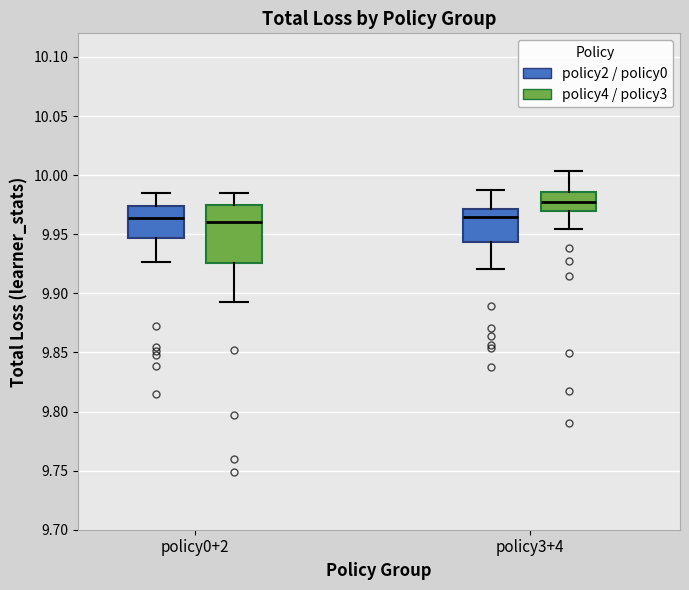

Reading left to right, transcribe this box plot: for each box, give where its median line is, the range the box spans, and where its two whiskers end, as read against the y-axis. The values are not printed on the chart, so give them approximately, as read against the axis.

policy0+2 (policy2 / policy0): median 9.965, box 9.945 to 9.975, whiskers 9.925 to 9.985
policy0+2 (policy4 / policy3): median 9.960, box 9.925 to 9.975, whiskers 9.890 to 9.985
policy3+4 (policy2 / policy0): median 9.965, box 9.945 to 9.970, whiskers 9.920 to 9.985
policy3+4 (policy4 / policy3): median 9.975, box 9.970 to 9.985, whiskers 9.955 to 10.005